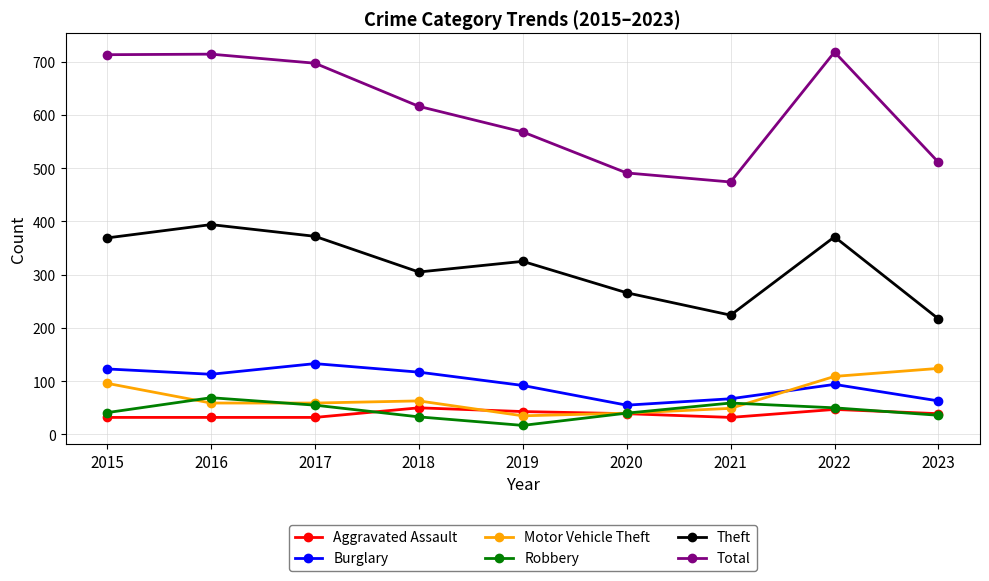

True or false: Burglary and Theft cross at least once.

False